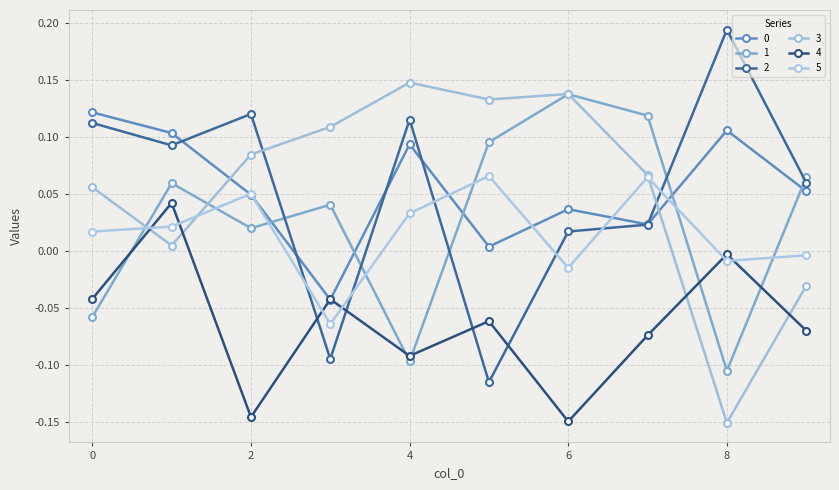

What is the smallest value displayed?

-0.2